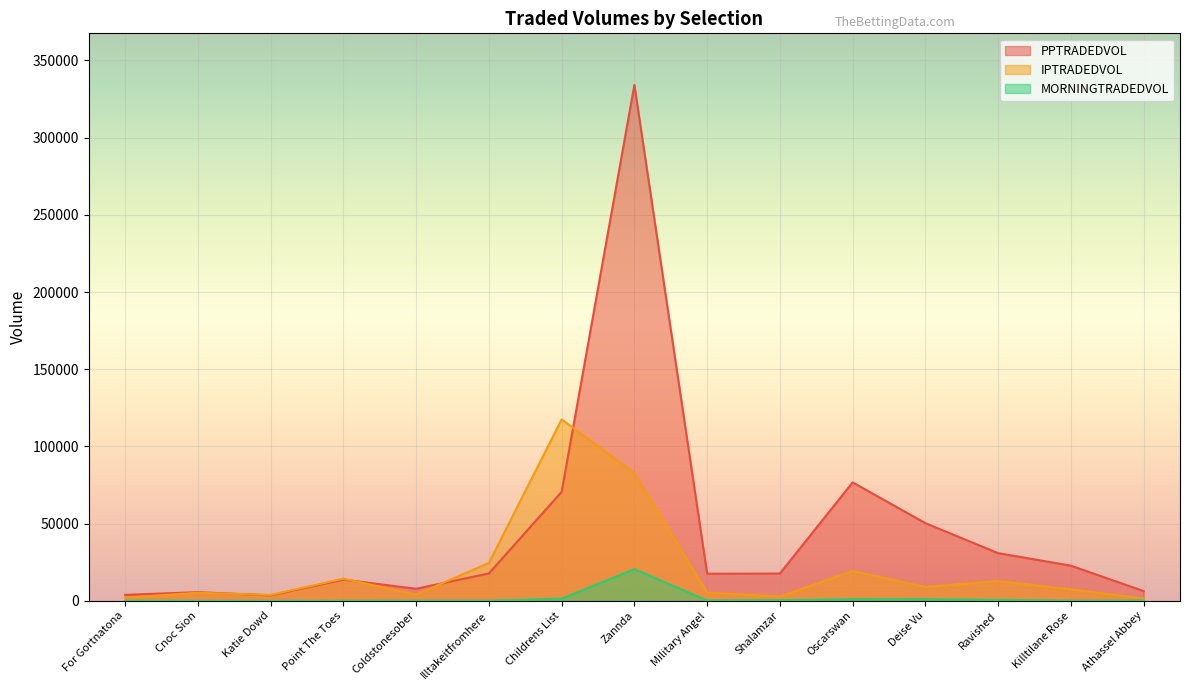

What is the sum of all MORNINGTRADEDVOL values?

25832.8